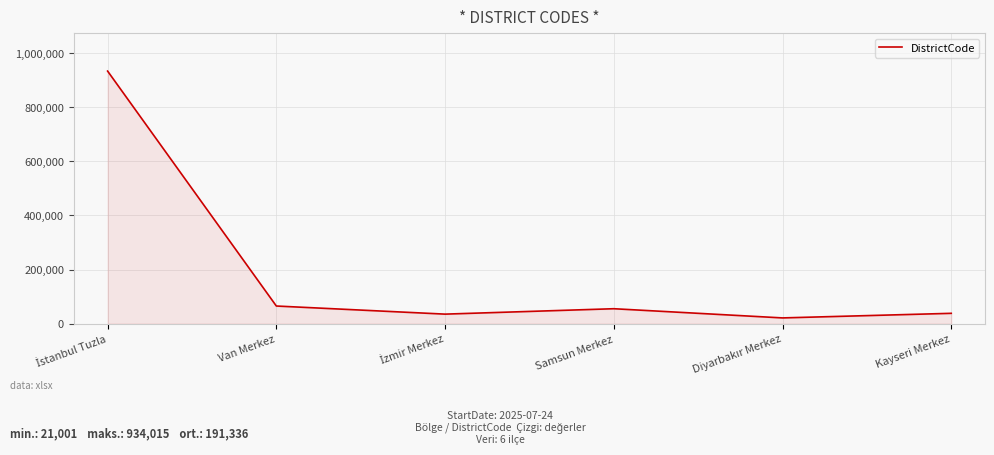

What is the greatest value displayed?

934015